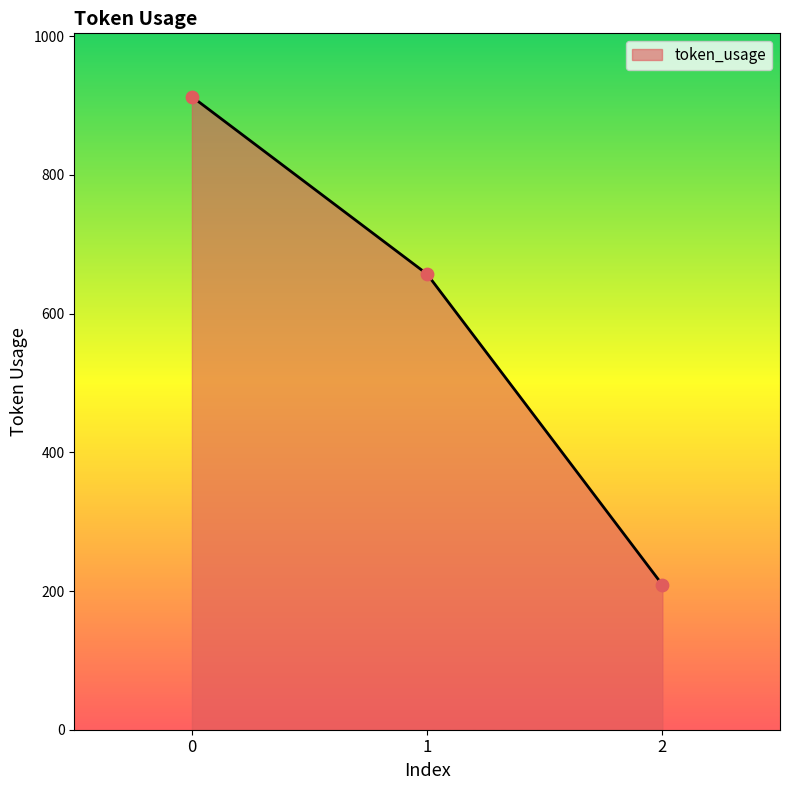

What is the change in value from 1 to 2?

-448